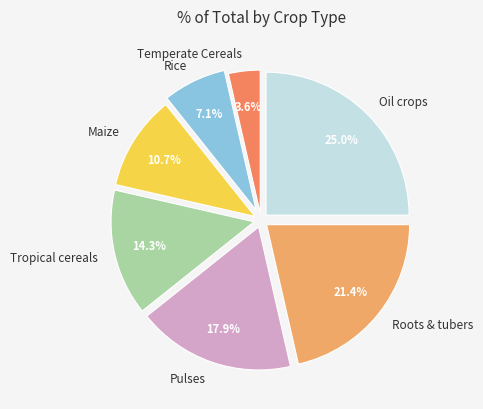

Which slice is the largest?

Oil crops